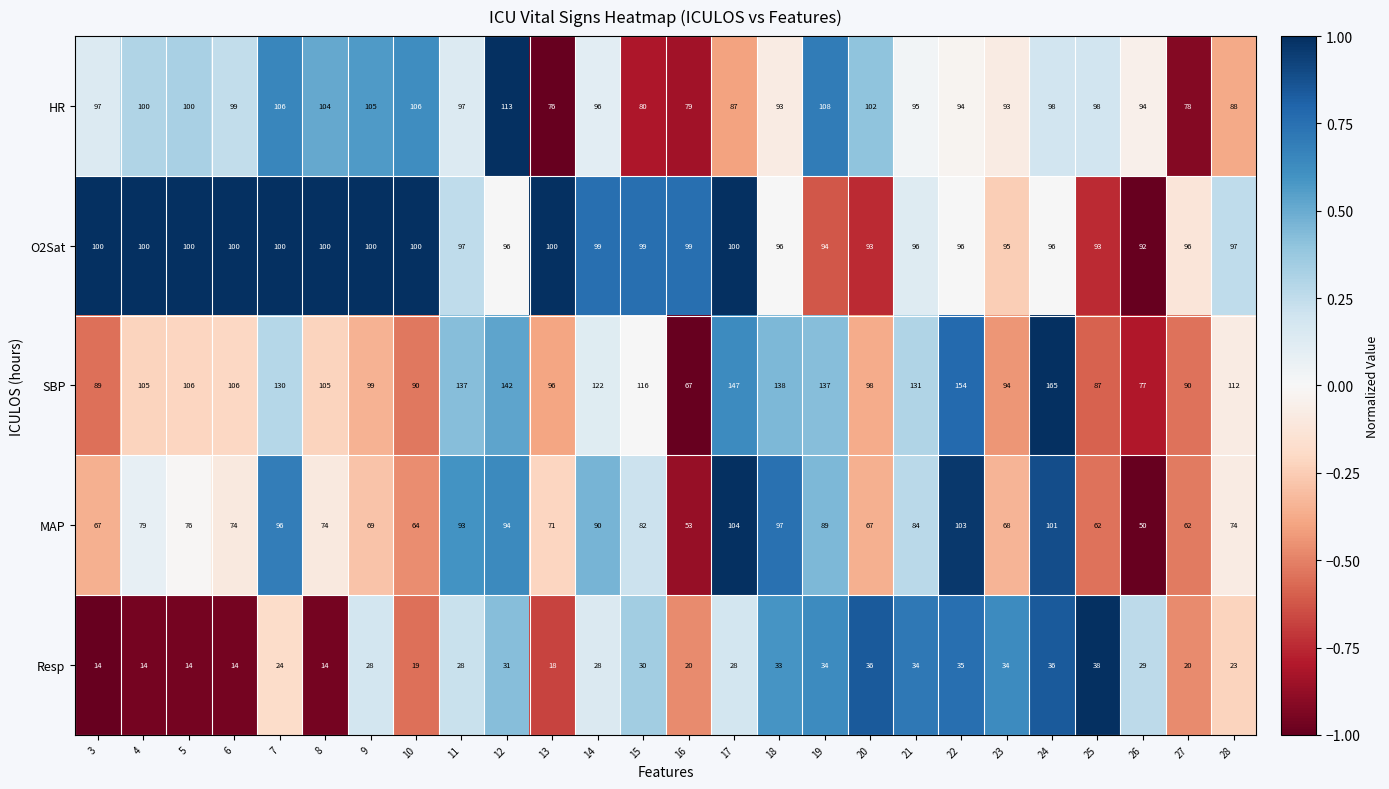

What is the difference between the highest and lowest values at 6?

92